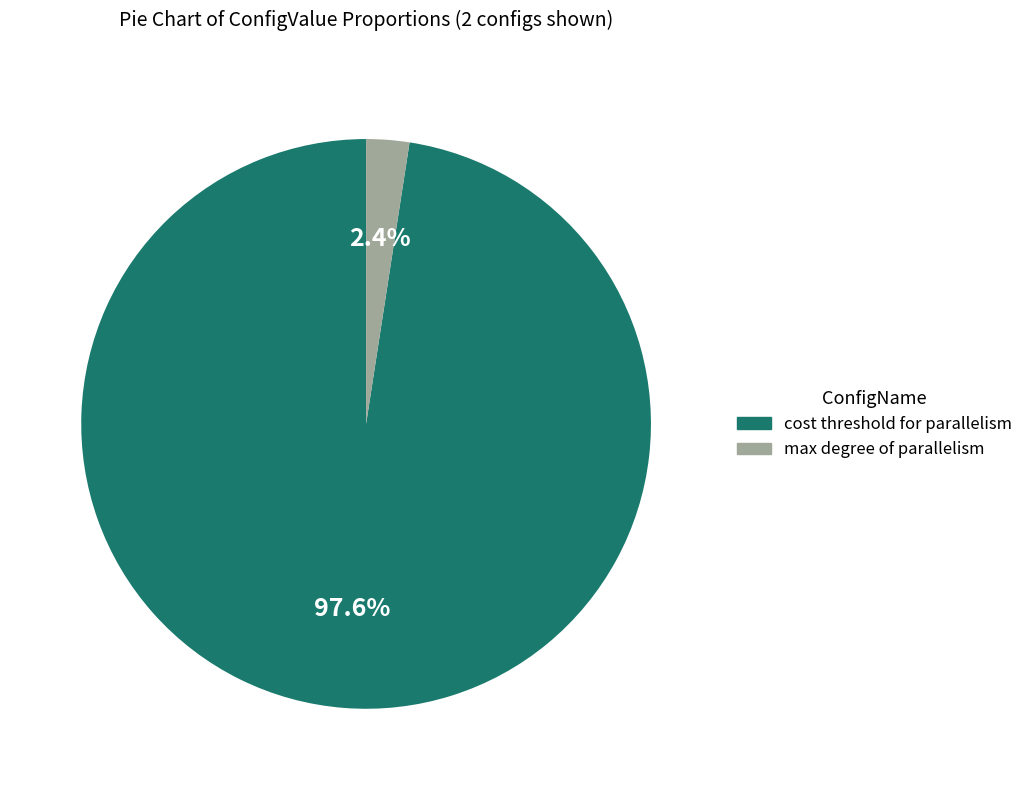

True or false: max degree of parallelism accounts for 2% of the total.

True